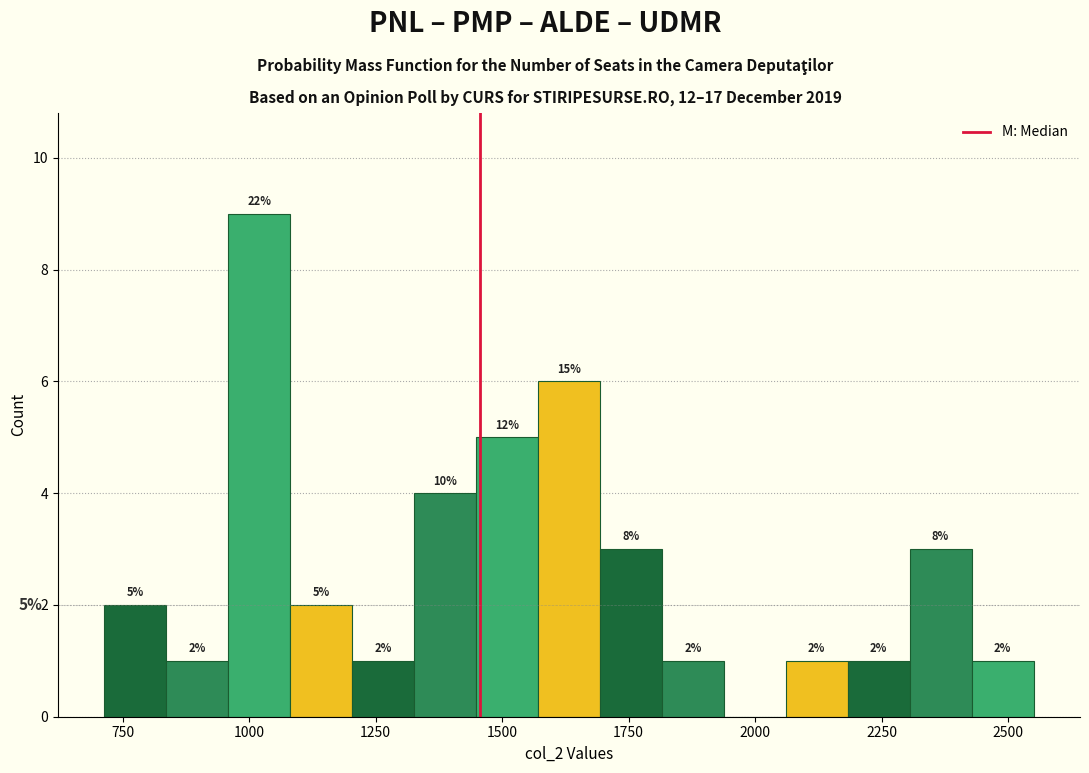

Around what value on the x-axis is the tallest bar? Give the approximate position of its centre, as read against the axis.

1000